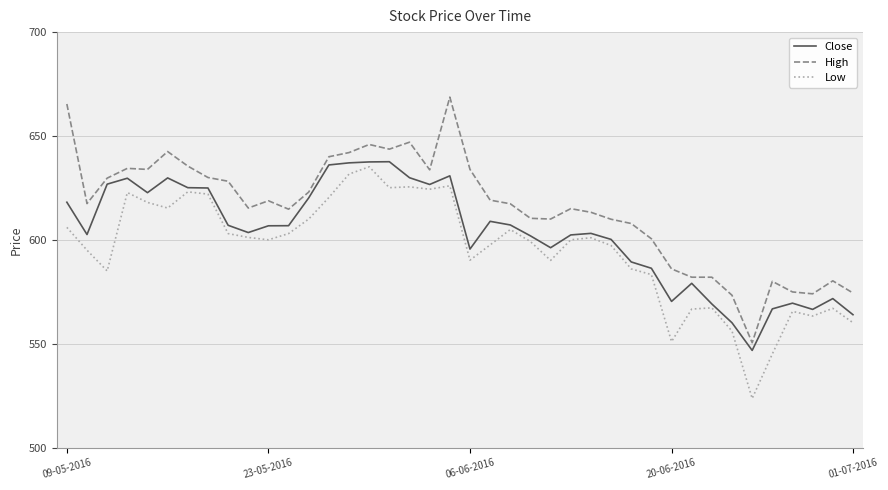

Which series has the largest total across all categories?

High